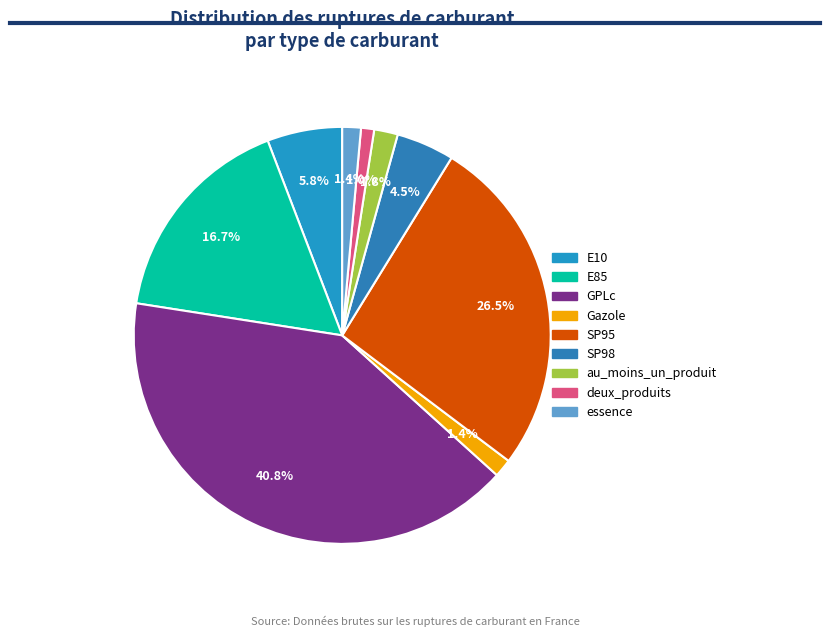

How many segments does this pie chart have?

9